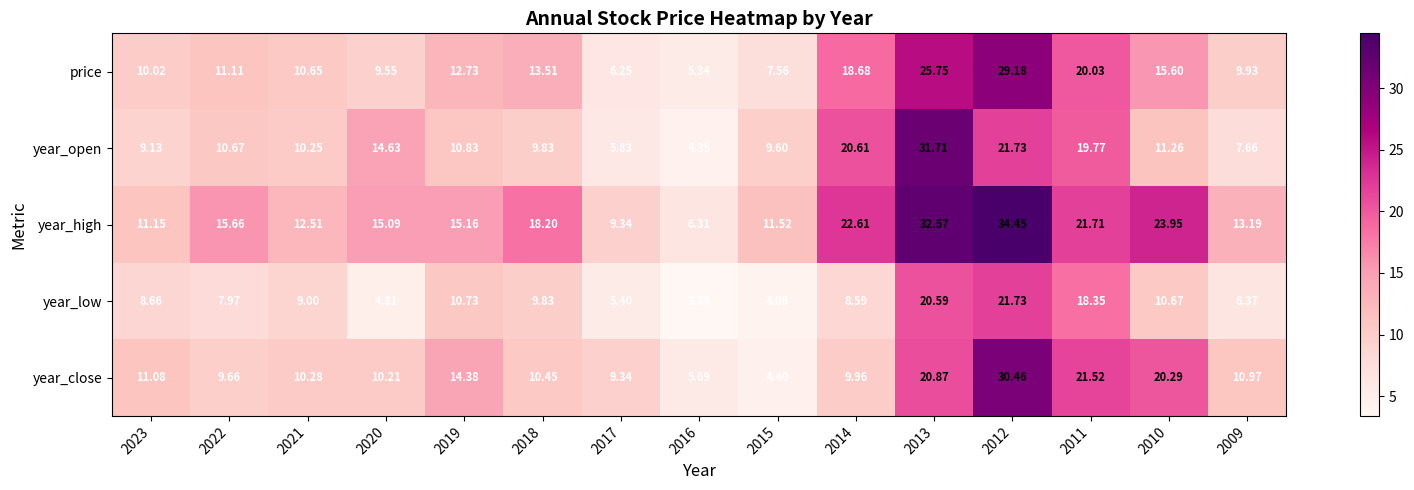

Between 2015 and 2010, which series saw the biggest shift?

year_close